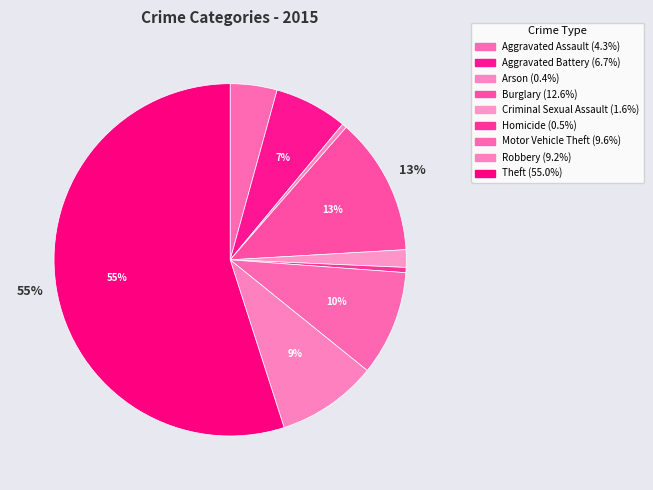

Rank the categories by value from lowest to highest.

Arson, Homicide, Criminal Sexual Assault, Aggravated Assault, Aggravated Battery, Robbery, Motor Vehicle Theft, Burglary, Theft